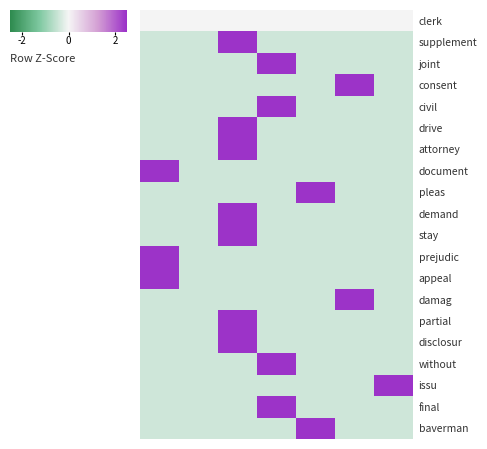

Reading right to left, list all the values displayed in this chart.

clerk: 0.0	0.0	0.0	0.0	0.0	0.0	0.0
supplement: -0.4	-0.4	-0.4	-0.4	2.4	-0.4	-0.4
joint: -0.4	-0.4	-0.4	2.4	-0.4	-0.4	-0.4
consent: -0.4	2.4	-0.4	-0.4	-0.4	-0.4	-0.4
civil: -0.4	-0.4	-0.4	2.4	-0.4	-0.4	-0.4
drive: -0.4	-0.4	-0.4	-0.4	2.4	-0.4	-0.4
attorney: -0.4	-0.4	-0.4	-0.4	2.4	-0.4	-0.4
document: -0.4	-0.4	-0.4	-0.4	-0.4	-0.4	2.4
pleas: -0.4	-0.4	2.4	-0.4	-0.4	-0.4	-0.4
demand: -0.4	-0.4	-0.4	-0.4	2.4	-0.4	-0.4
stay: -0.4	-0.4	-0.4	-0.4	2.4	-0.4	-0.4
prejudic: -0.4	-0.4	-0.4	-0.4	-0.4	-0.4	2.4
appeal: -0.4	-0.4	-0.4	-0.4	-0.4	-0.4	2.4
damag: -0.4	2.4	-0.4	-0.4	-0.4	-0.4	-0.4
partial: -0.4	-0.4	-0.4	-0.4	2.4	-0.4	-0.4
disclosur: -0.4	-0.4	-0.4	-0.4	2.4	-0.4	-0.4
without: -0.4	-0.4	-0.4	2.4	-0.4	-0.4	-0.4
issu: 2.4	-0.4	-0.4	-0.4	-0.4	-0.4	-0.4
final: -0.4	-0.4	-0.4	2.4	-0.4	-0.4	-0.4
baverman: -0.4	-0.4	2.4	-0.4	-0.4	-0.4	-0.4